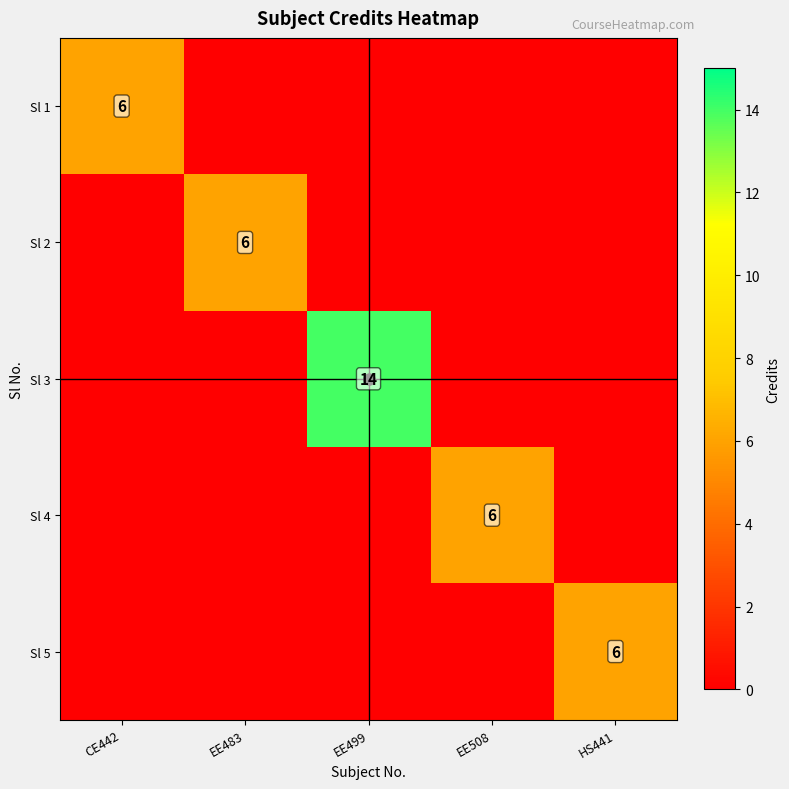

Is it true that Sl 3 equals 24 at EE499?

False